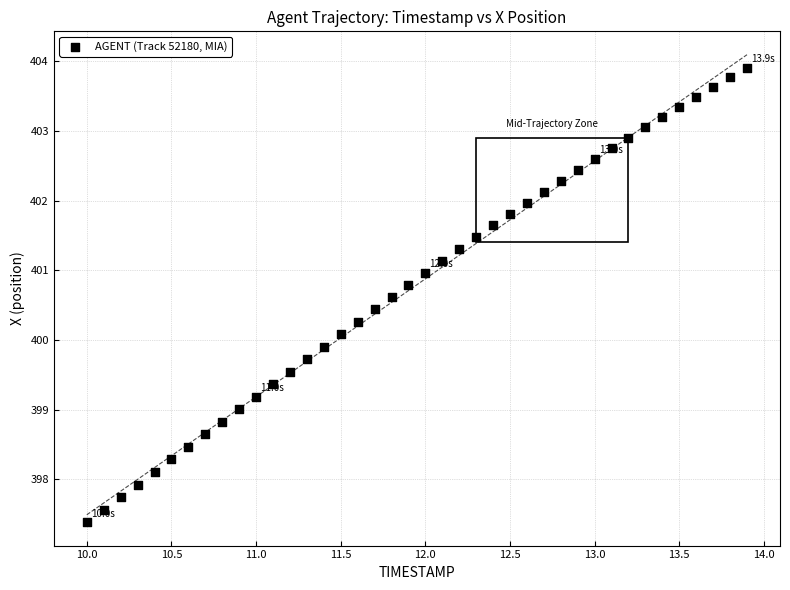

What is the range of Y values (max minus min)?

6.5